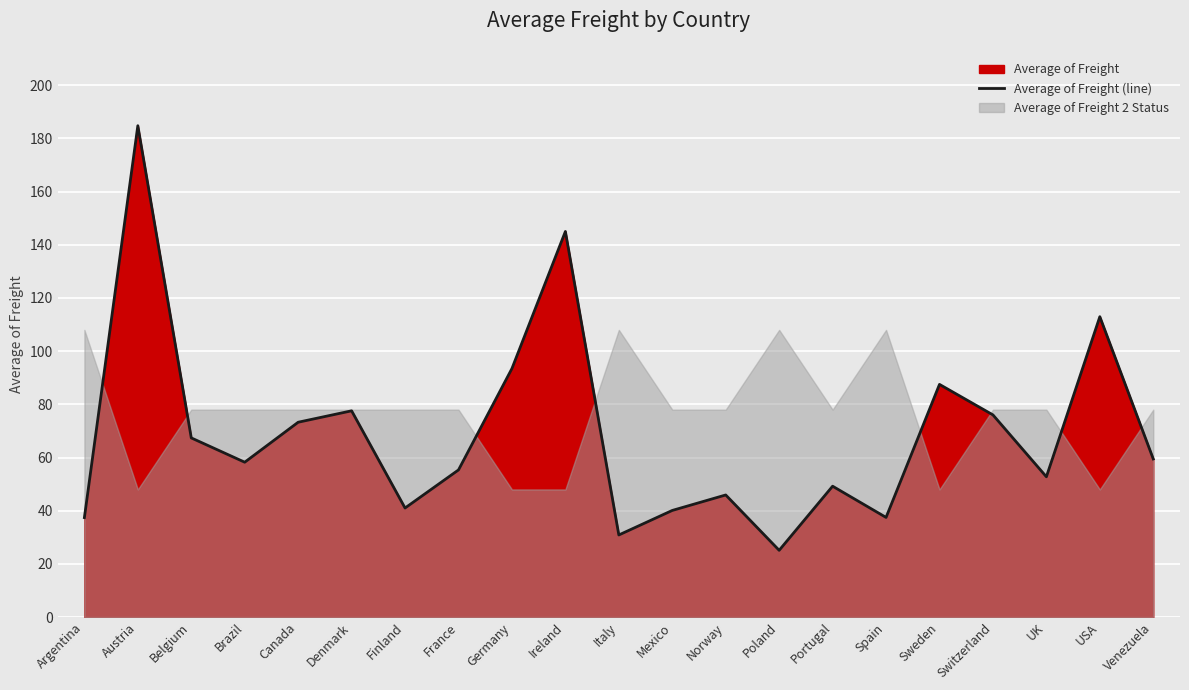

What is the difference between the values at Brazil and Venezuela?

1.2